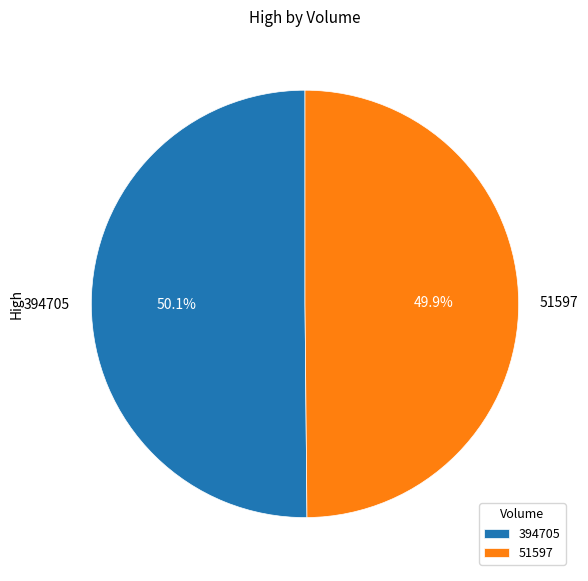

Is there any slice that represents more than half of the pie?

Yes